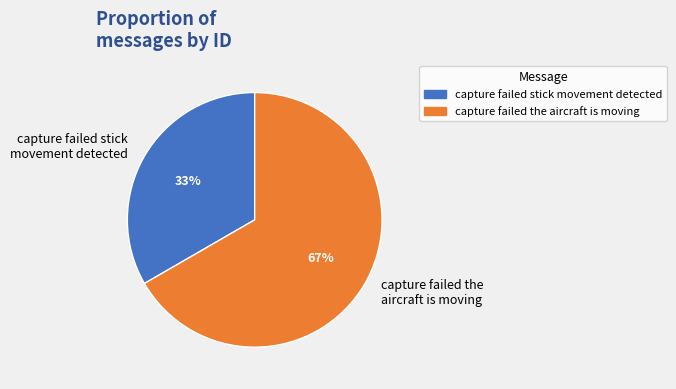

Combined, do capture failed the aircraft is moving and capture failed stick movement detected account for over 50%?

Yes